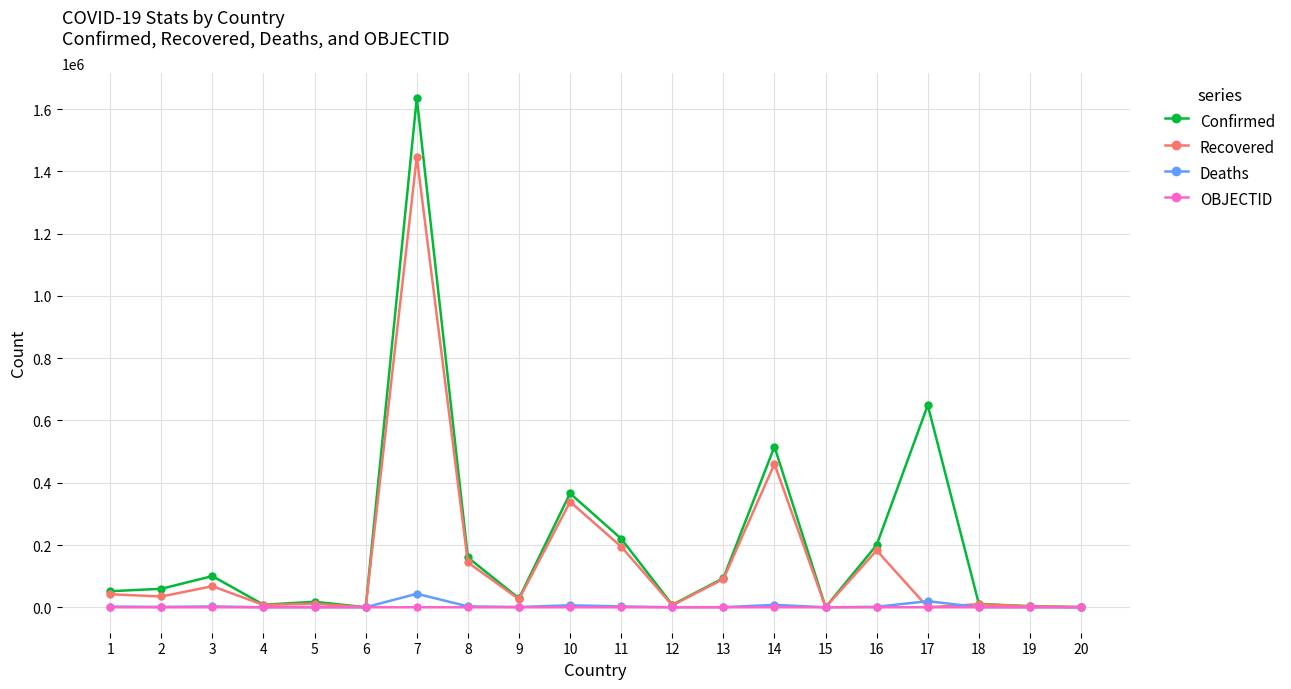

How many data points in Confirmed are less than 59438?

10